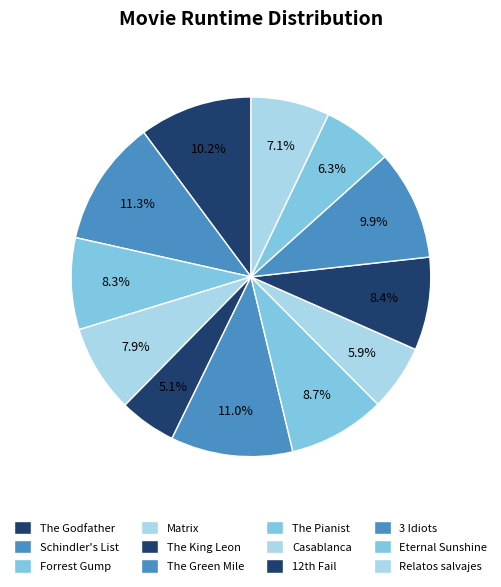

How many segments does this pie chart have?

12